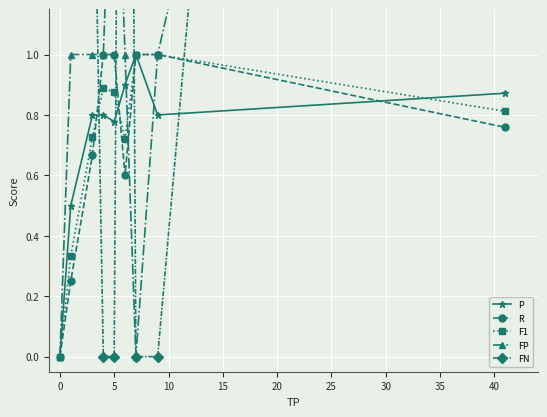

True or false: F1 has more than 0 interior local peaks.

True